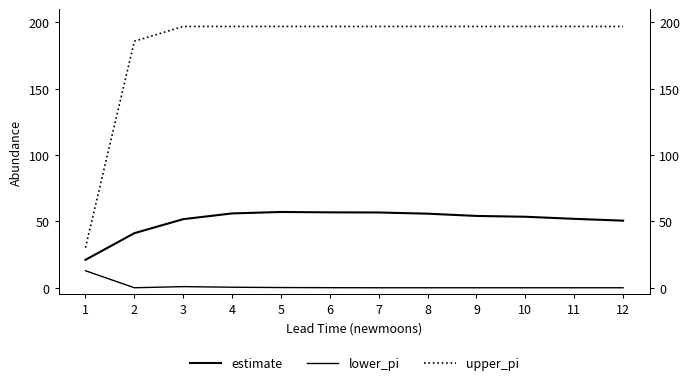

What is the value of the estimate point at the 8th from the left?

55.8